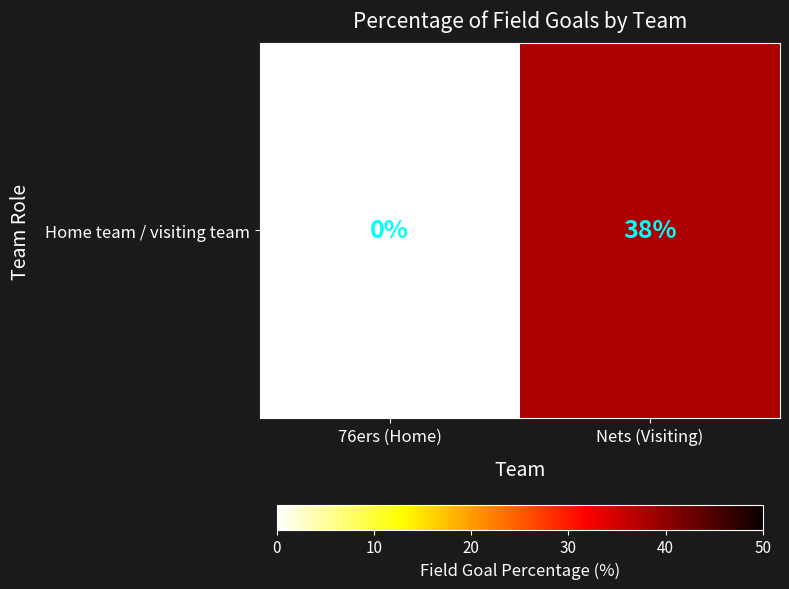

List the labels in order of value, smallest first.

76ers (Home), Nets (Visiting)